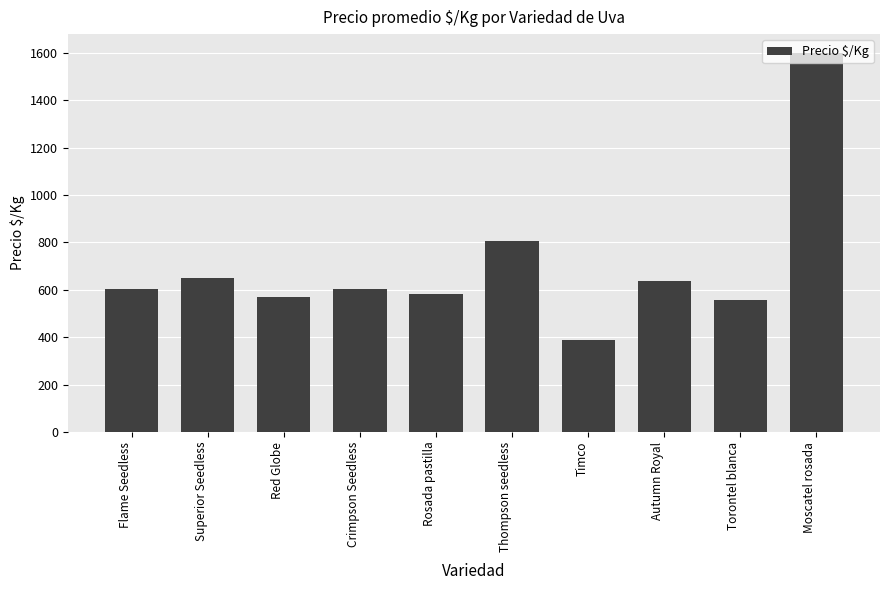

Approximately how many times larger is the value at Crimpson Seedless compared to Rosada pastilla?

1.0